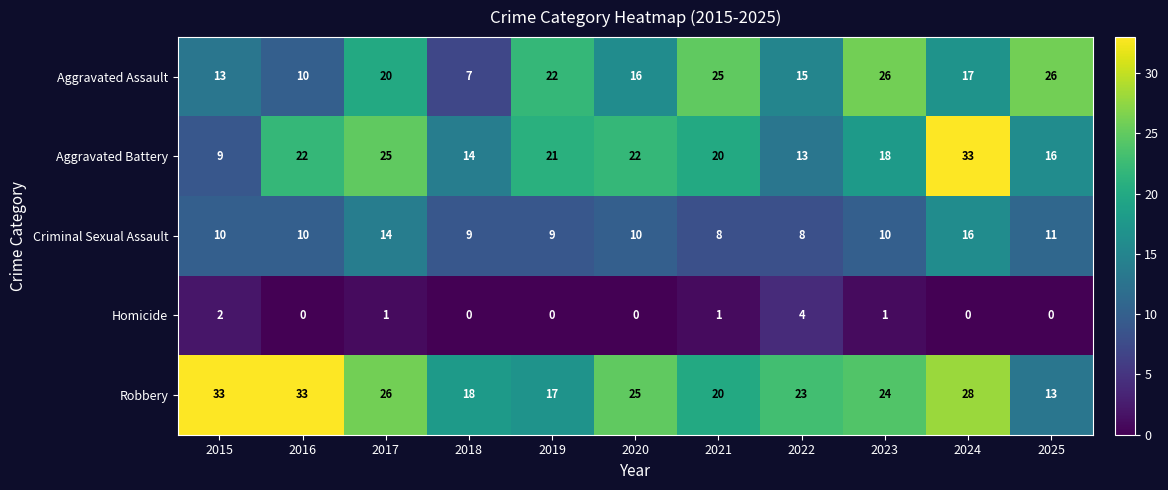

At which label is Criminal Sexual Assault closest to 12?

2025